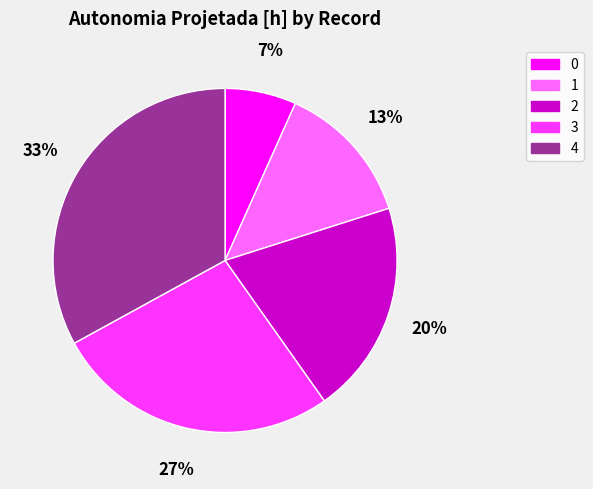

To the nearest percent, what is the difference between the largest and smallest slice percentages?

26%